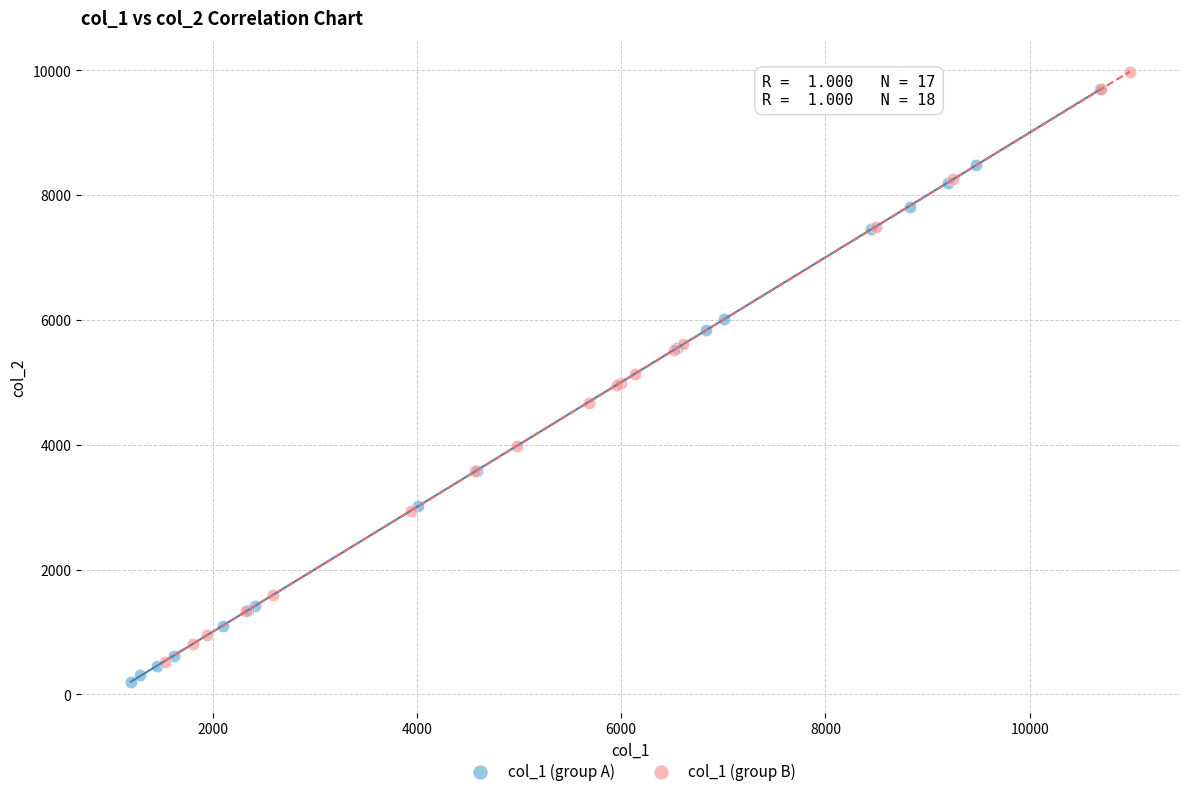

What are all the series names shown in the legend?

col_1 (group A), col_1 (group B)